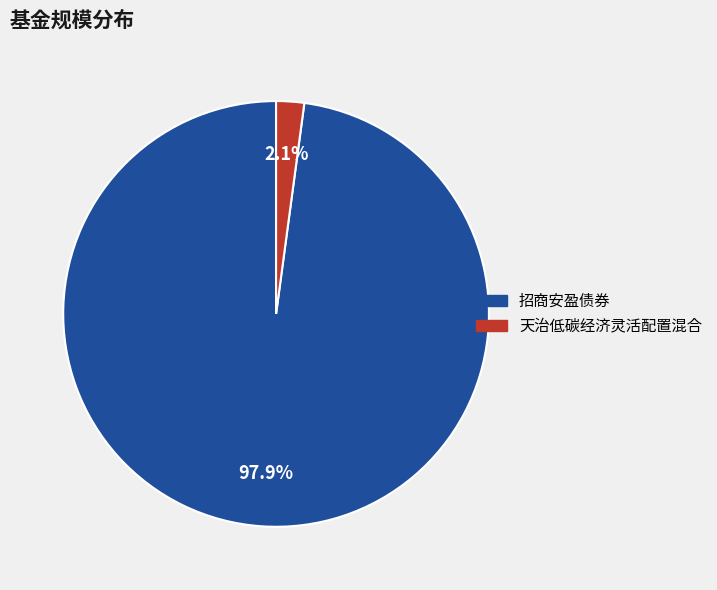

Which has a higher value, 天治低碳经济灵活配置混合 or 招商安盈债券?

招商安盈债券